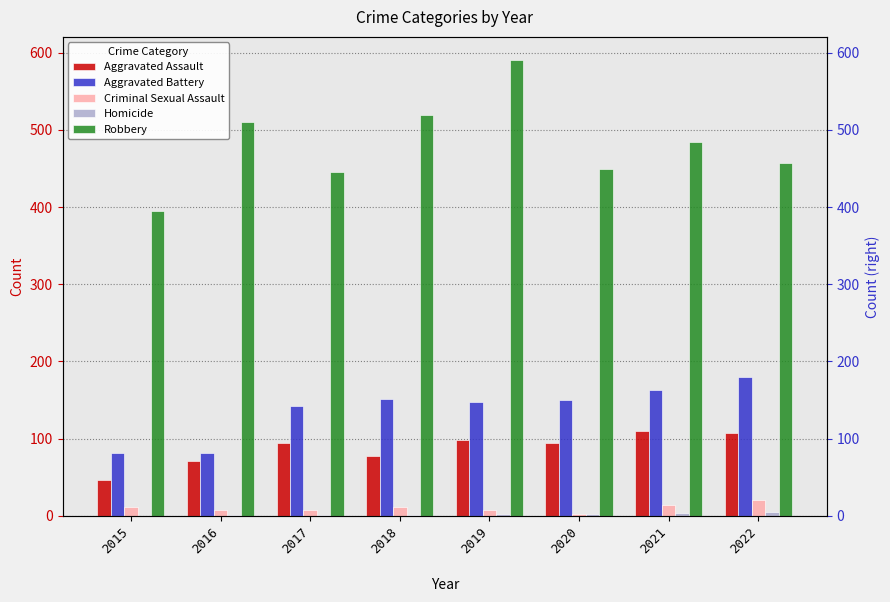

Reading left to right, transcribe all the data shown in this chart.

Aggravated Assault: 46	71	95	77	98	94	110	107
Aggravated Battery: 82	82	142	152	148	150	163	180
Criminal Sexual Assault: 12	8	8	11	8	3	14	20
Homicide: 0	1	1	1	2	3	4	5
Robbery: 395	510	446	519	591	450	484	457